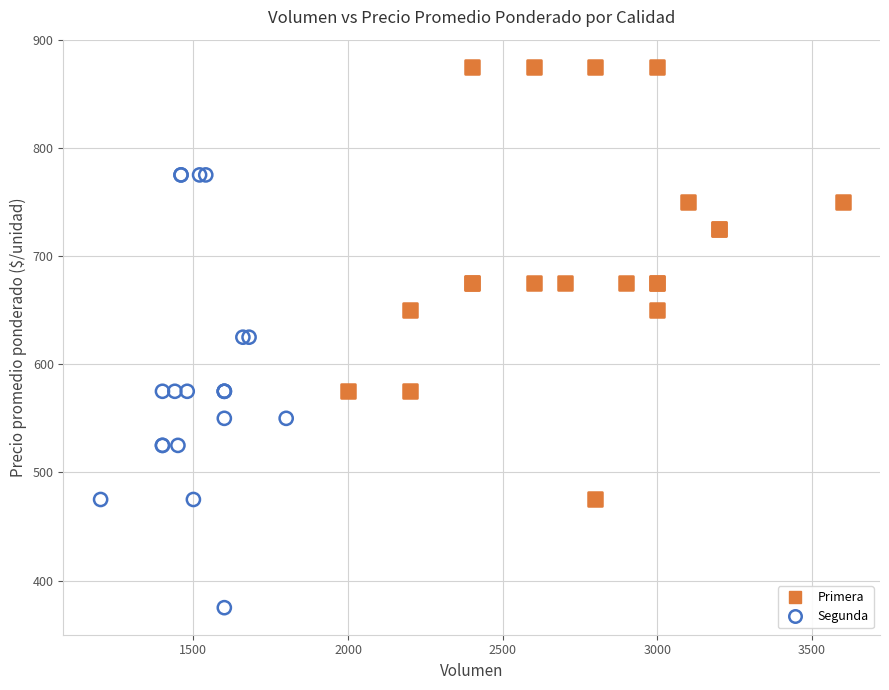

Which series reaches the maximum Y coordinate?

Primera